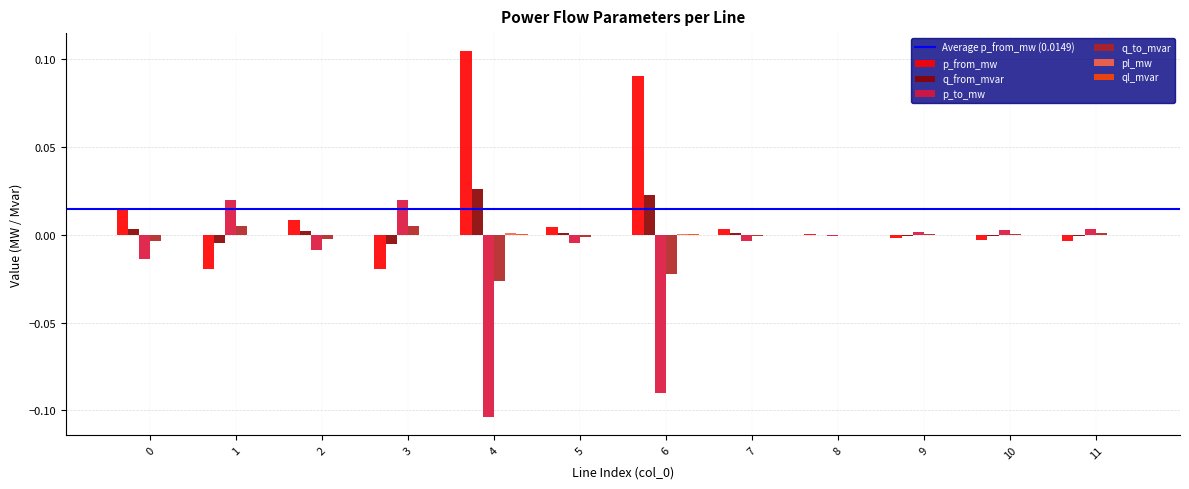

Are the bars grouped side by side (vs. stacked)?

Yes